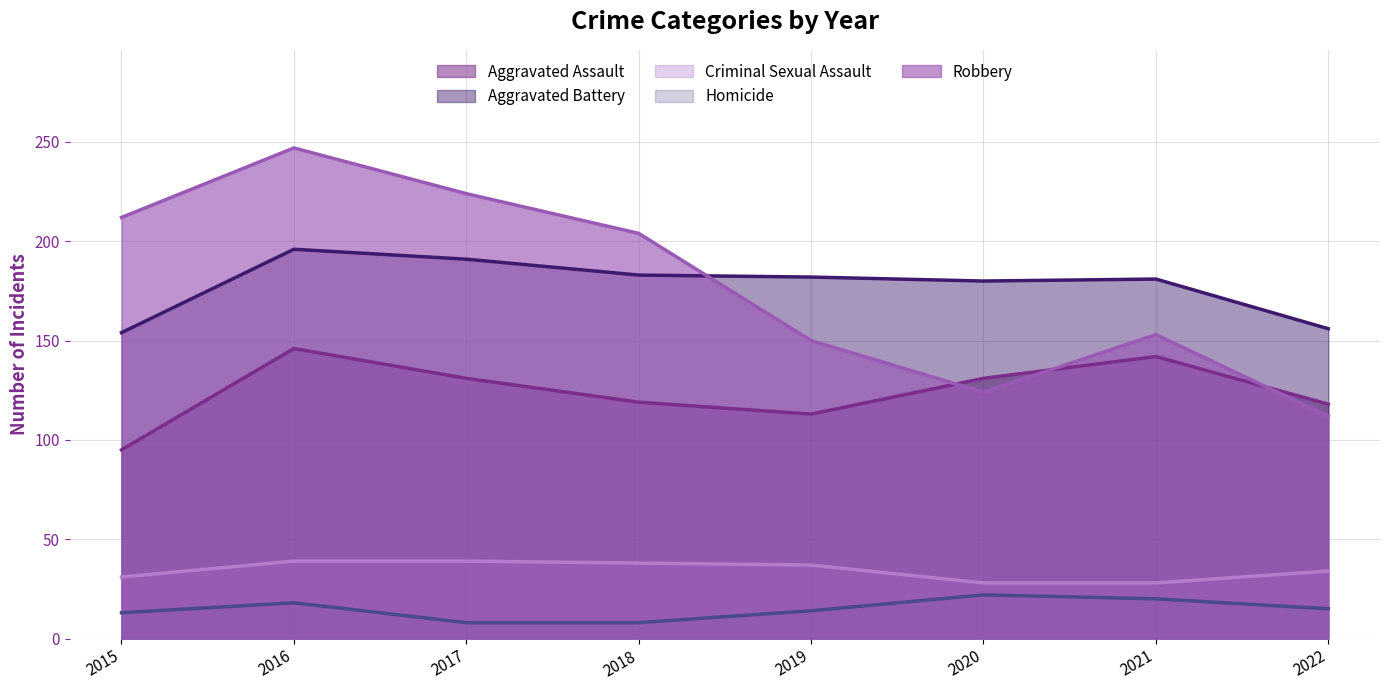

What is the sum of the Aggravated Battery values at 2021 and 2022?

337